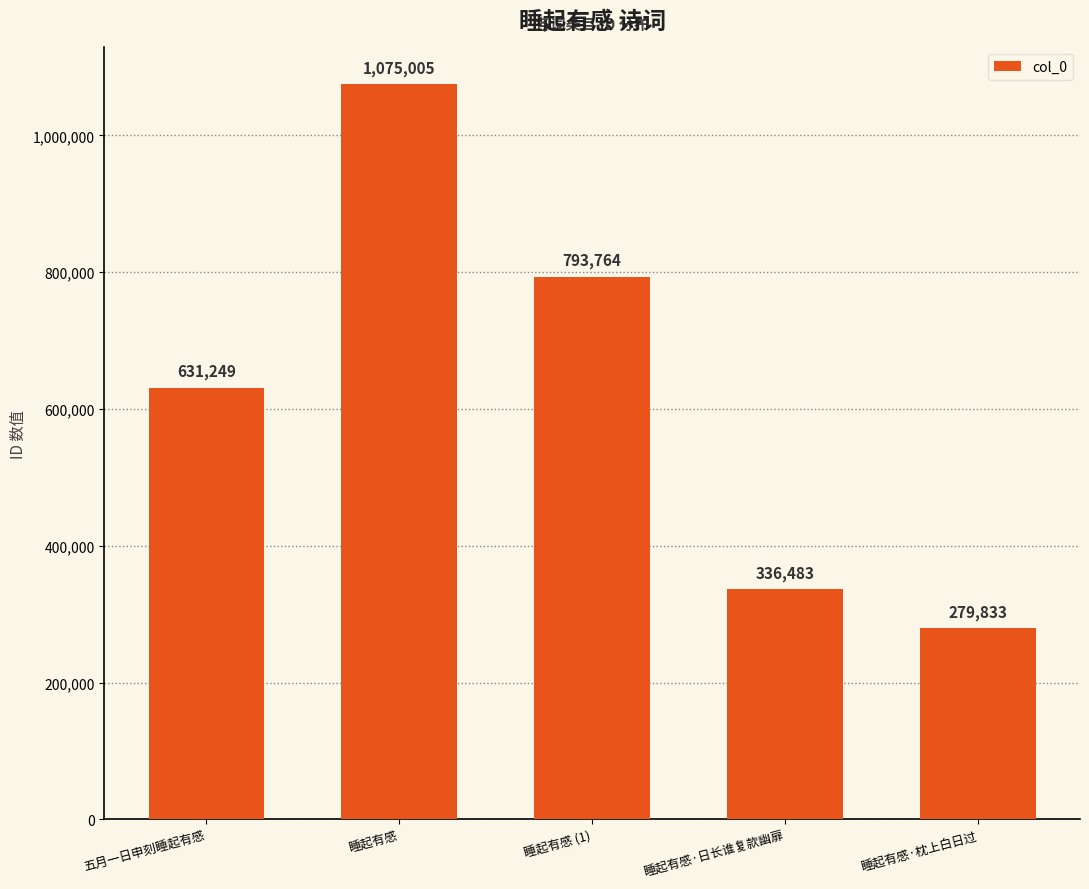

How many distinct data groups are displayed?

1